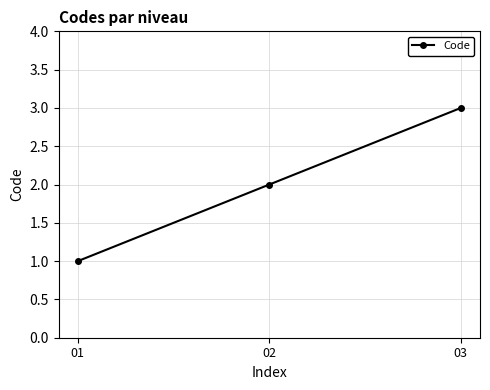

What is the difference between the maximum and minimum values?

2